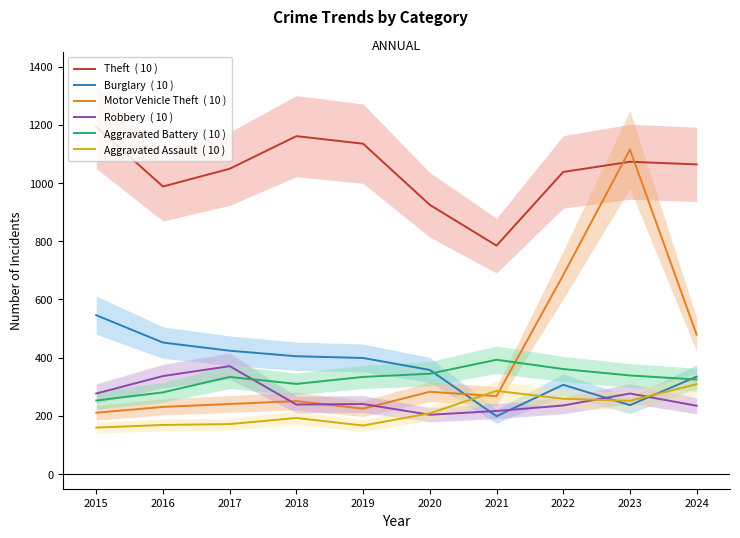

Where is Theft  ( 10 ) nearest to the value 989?

2016